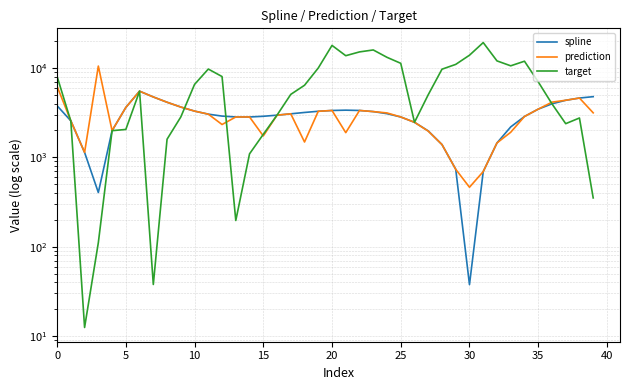

What is the sum of all target values?

275629.8